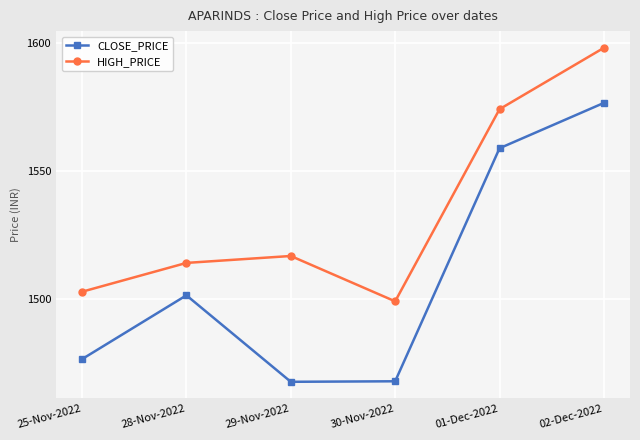

In CLOSE_PRICE, how many points are higher than both neighbors (excluding endpoints)?

1